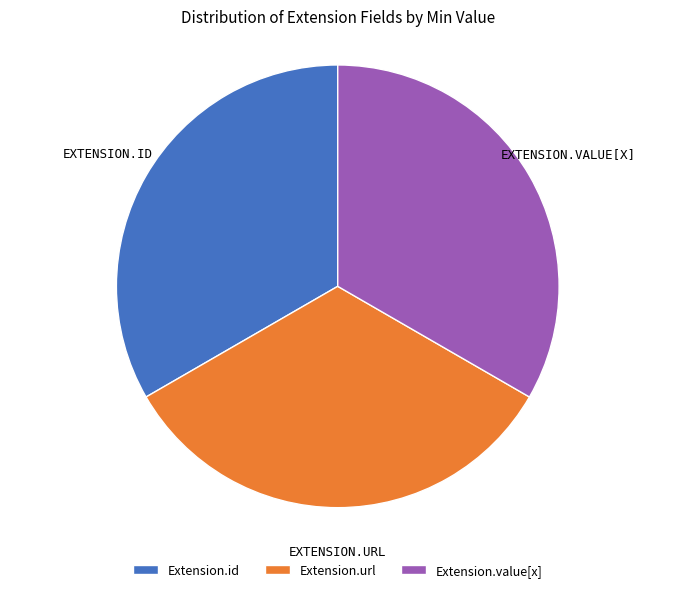

Is the sum of Extension.value[x] and Extension.url greater than half?

Yes